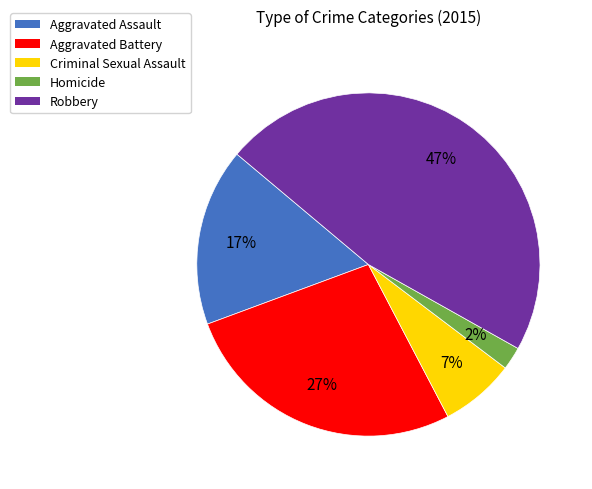

What is the ratio of the value at Criminal Sexual Assault to the value at Aggravated Battery?

0.3